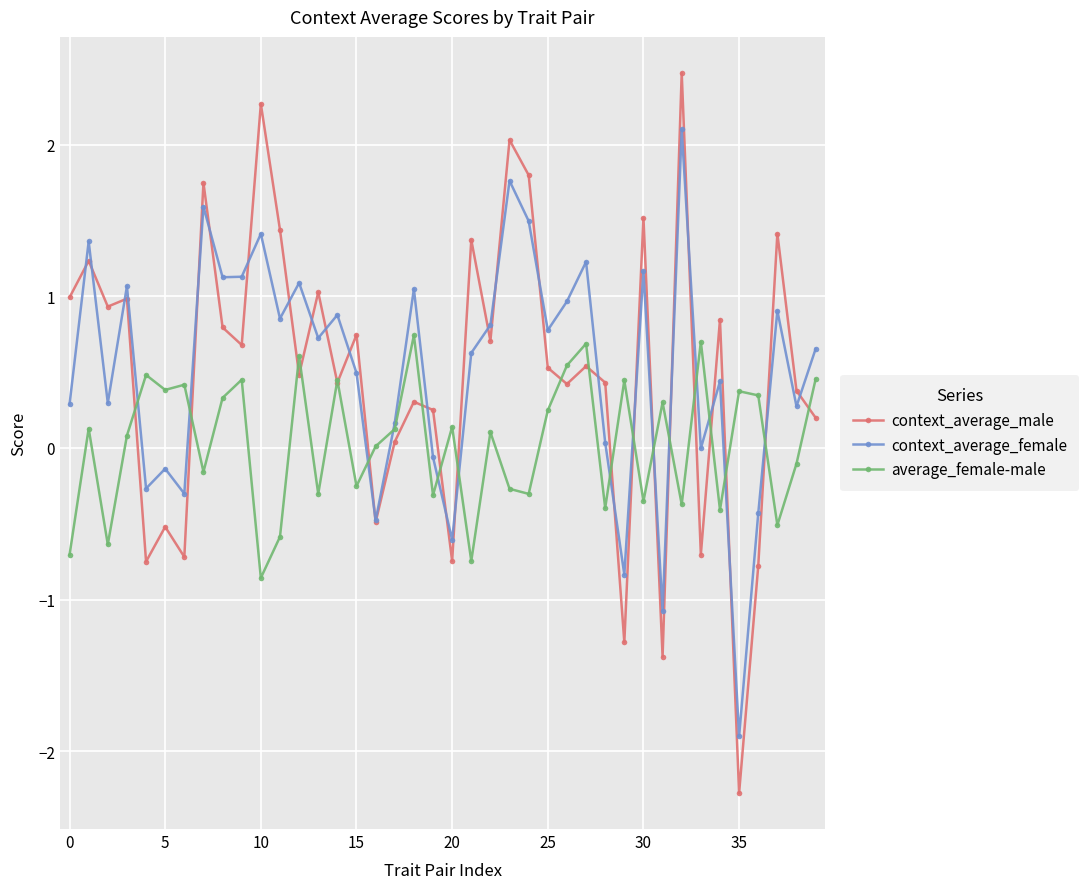

In context_average_male, how many points are lower than both neighbors (excluding endpoints)?

14